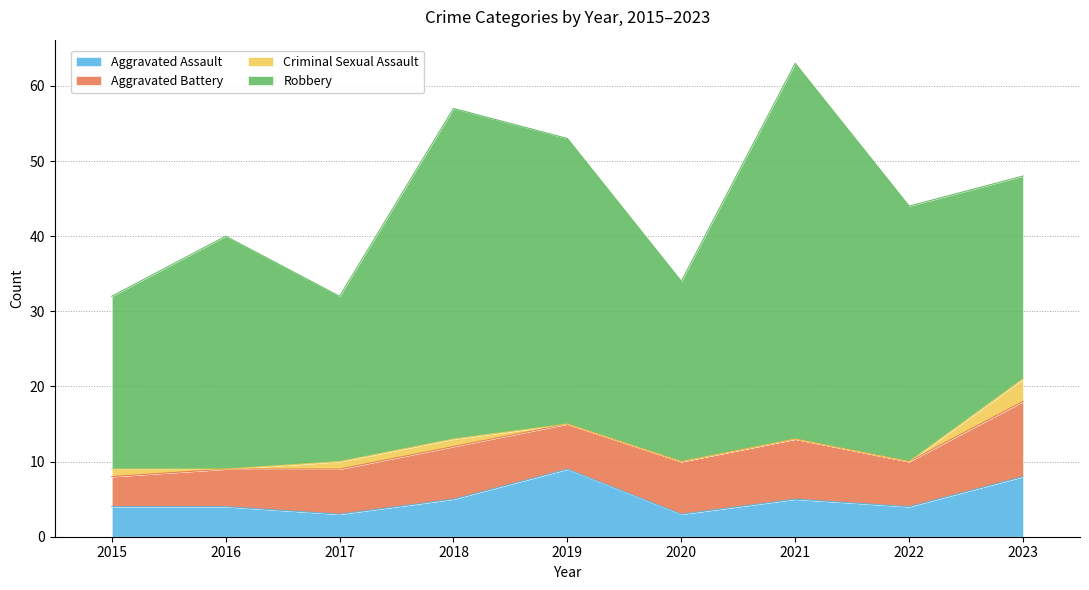

How many positive values does the Criminal Sexual Assault series have?

4